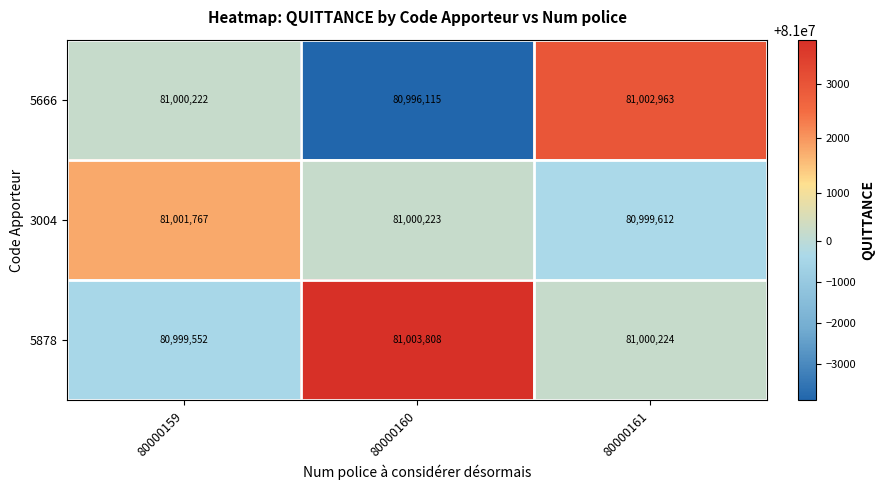

Between 80000159 and 80000160, which series saw the biggest shift?

5878